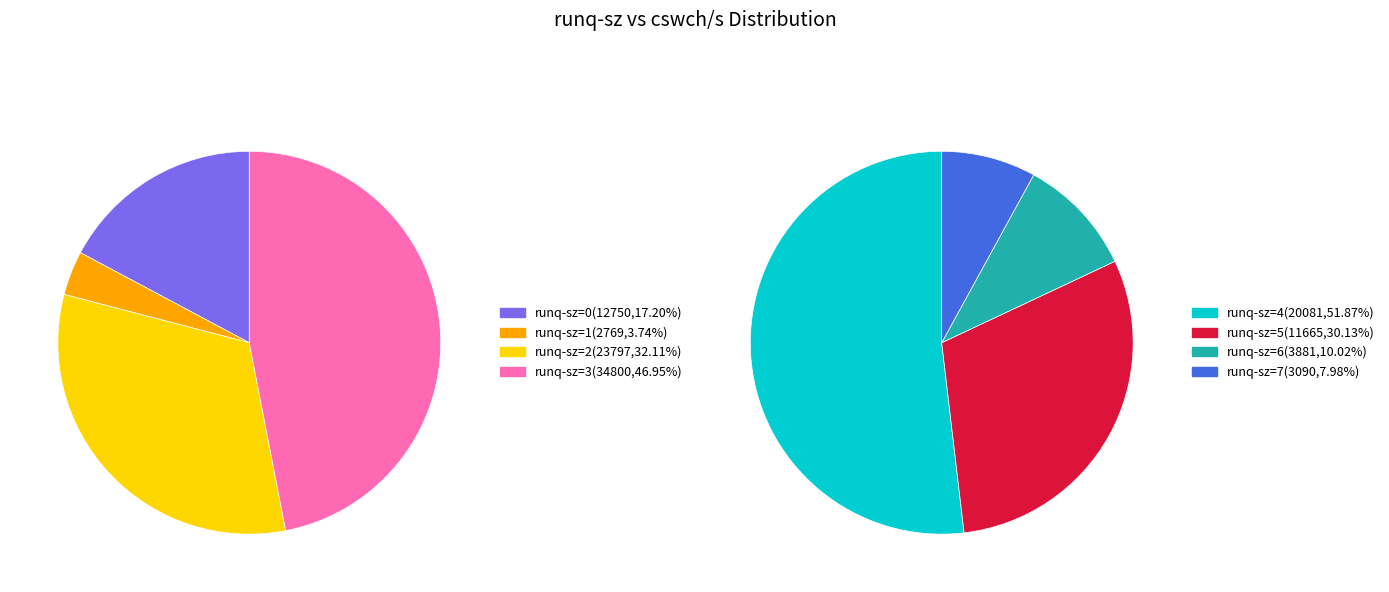

Is 0 the majority of the pie?

No